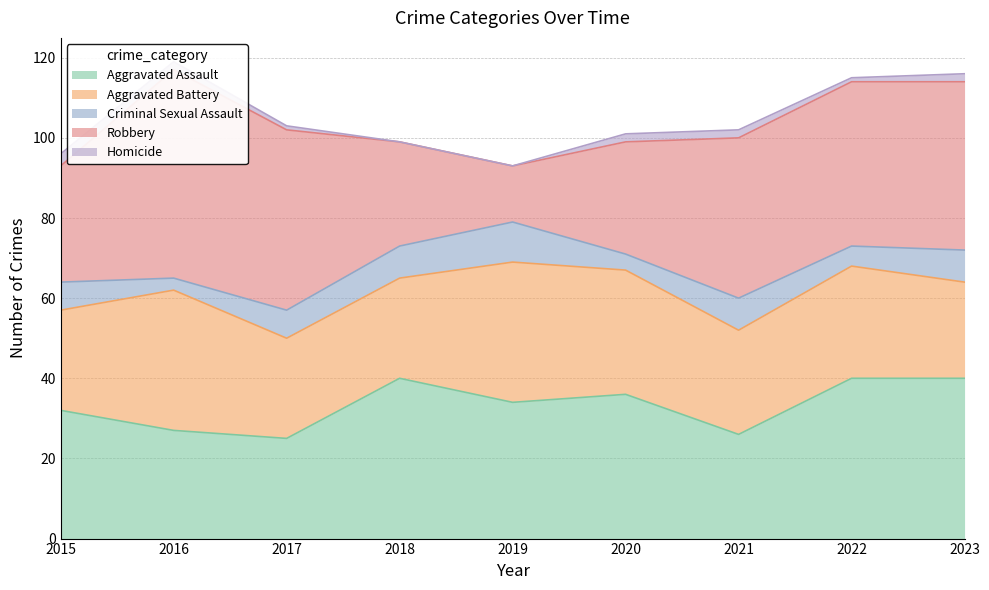

How many Homicide values are between 1 and 2?

6